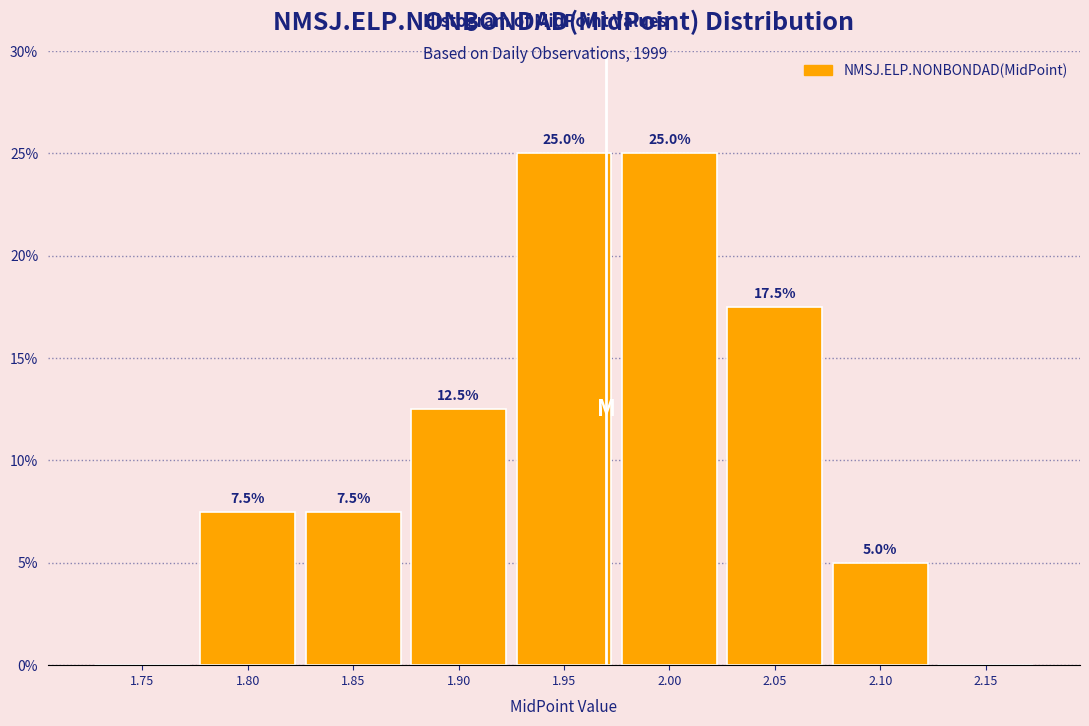

What value does the data have at 2.05?

17.5